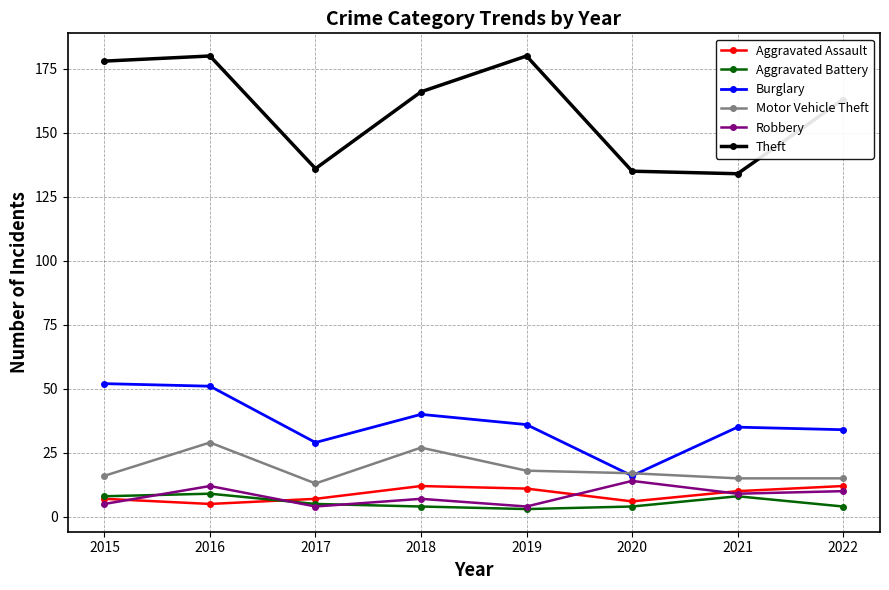

How many distinct data groups are displayed?

6